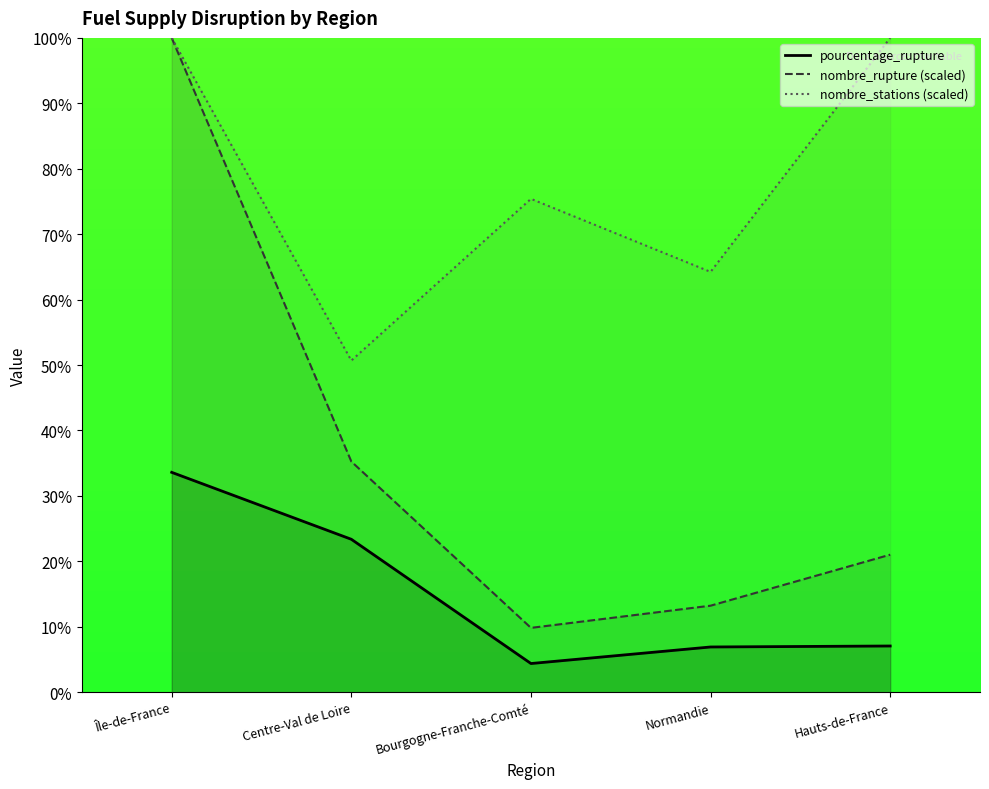

Count the number of data series in this chart.

3